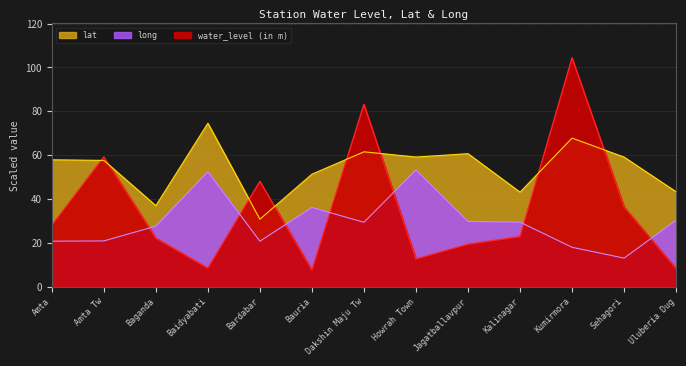

What are all the series names shown in the legend?

water_level (in m), lat, long